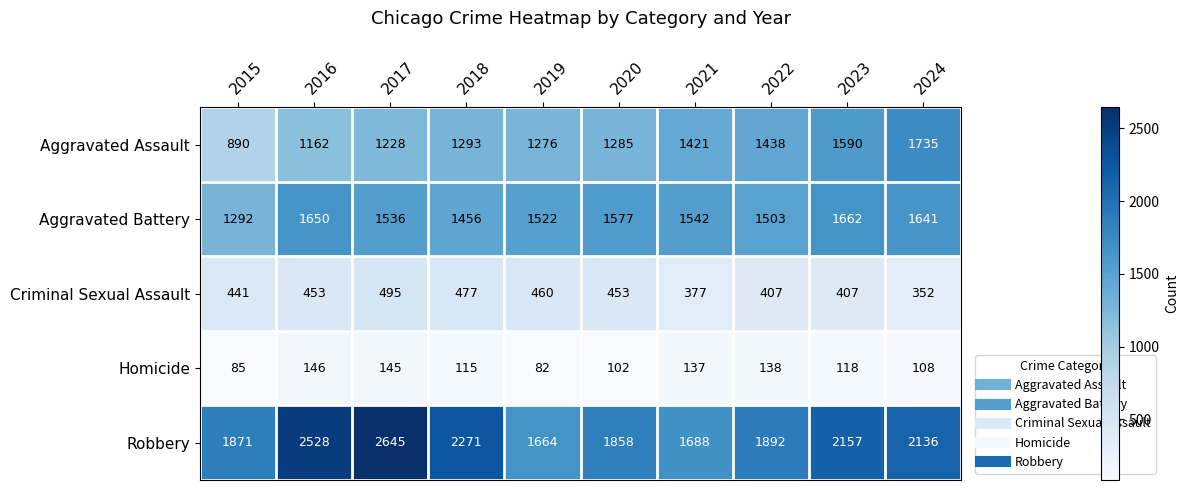

How many categories are shown in the chart?

10